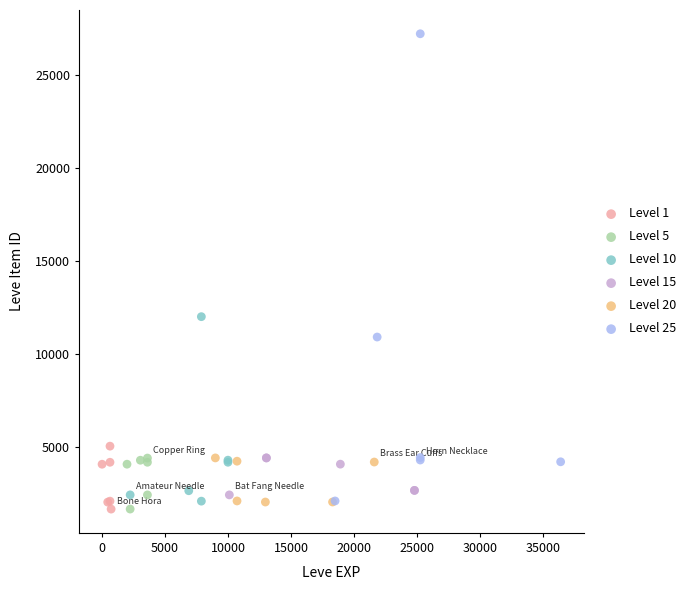

Which series has the largest Y range (max minus min)?

Level 25